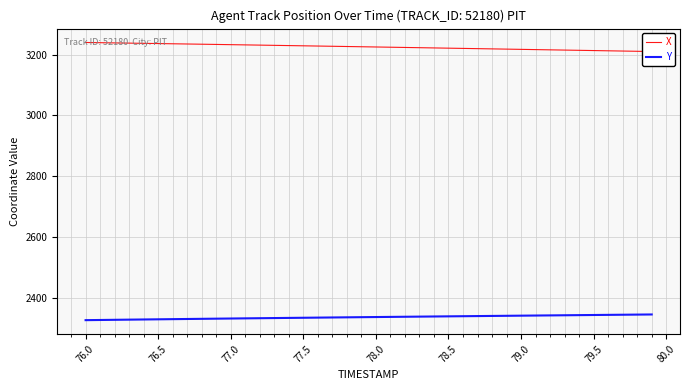

At how many categories does at least one series exceed 2493?

40